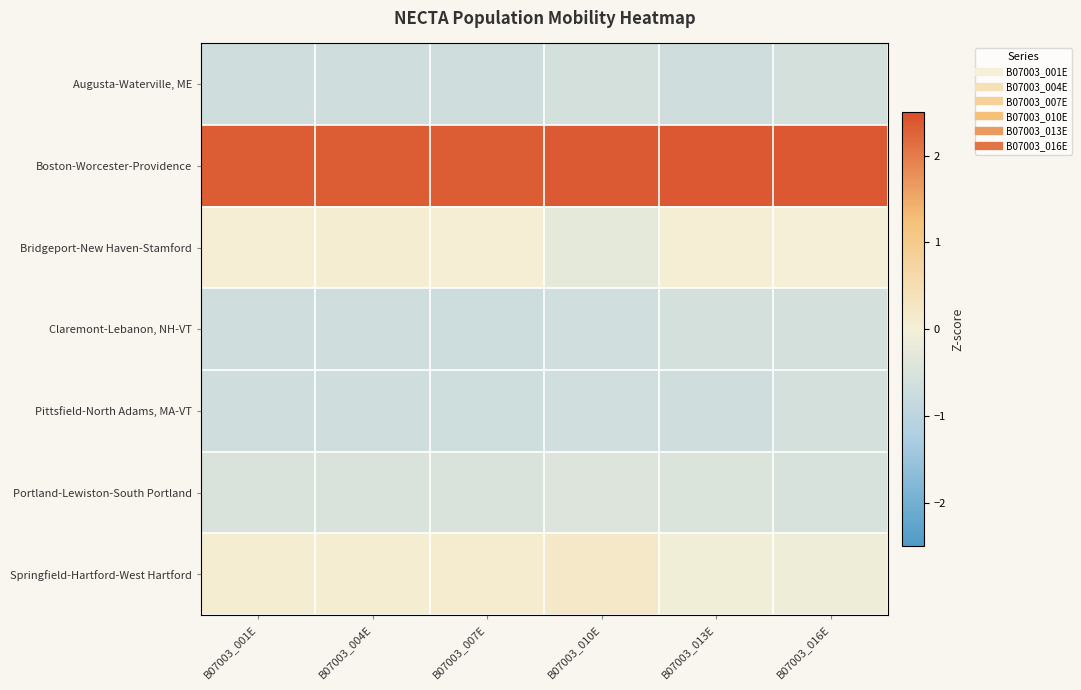

Reading left to right, what are all the values shown in this chart?

Augusta-Waterville, ME: B07003_001E=-0.7	B07003_004E=-0.7	B07003_007E=-0.7	B07003_010E=-0.6	B07003_013E=-0.6	B07003_016E=-0.6
Boston-Worcester-Providence: B07003_001E=2.3	B07003_004E=2.3	B07003_007E=2.3	B07003_010E=2.4	B07003_013E=2.4	B07003_016E=2.4
Bridgeport-New Haven-Stamford: B07003_001E=0.1	B07003_004E=0.1	B07003_007E=0.0	B07003_010E=-0.3	B07003_013E=0.0	B07003_016E=0.0
Claremont-Lebanon, NH-VT: B07003_001E=-0.7	B07003_004E=-0.7	B07003_007E=-0.7	B07003_010E=-0.6	B07003_013E=-0.6	B07003_016E=-0.6
Pittsfield-North Adams, MA-VT: B07003_001E=-0.7	B07003_004E=-0.7	B07003_007E=-0.7	B07003_010E=-0.6	B07003_013E=-0.6	B07003_016E=-0.6
Portland-Lewiston-South Portland: B07003_001E=-0.5	B07003_004E=-0.5	B07003_007E=-0.5	B07003_010E=-0.4	B07003_013E=-0.4	B07003_016E=-0.5
Springfield-Hartford-West Hartford: B07003_001E=0.1	B07003_004E=0.1	B07003_007E=0.1	B07003_010E=0.2	B07003_013E=-0.1	B07003_016E=-0.1